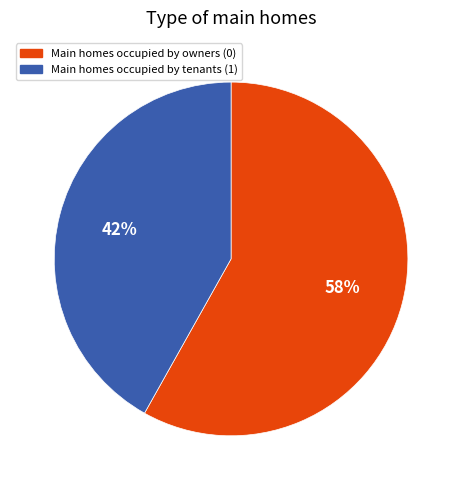

Is it true that Main homes occupied by owners (0) is 50% of the pie?

False